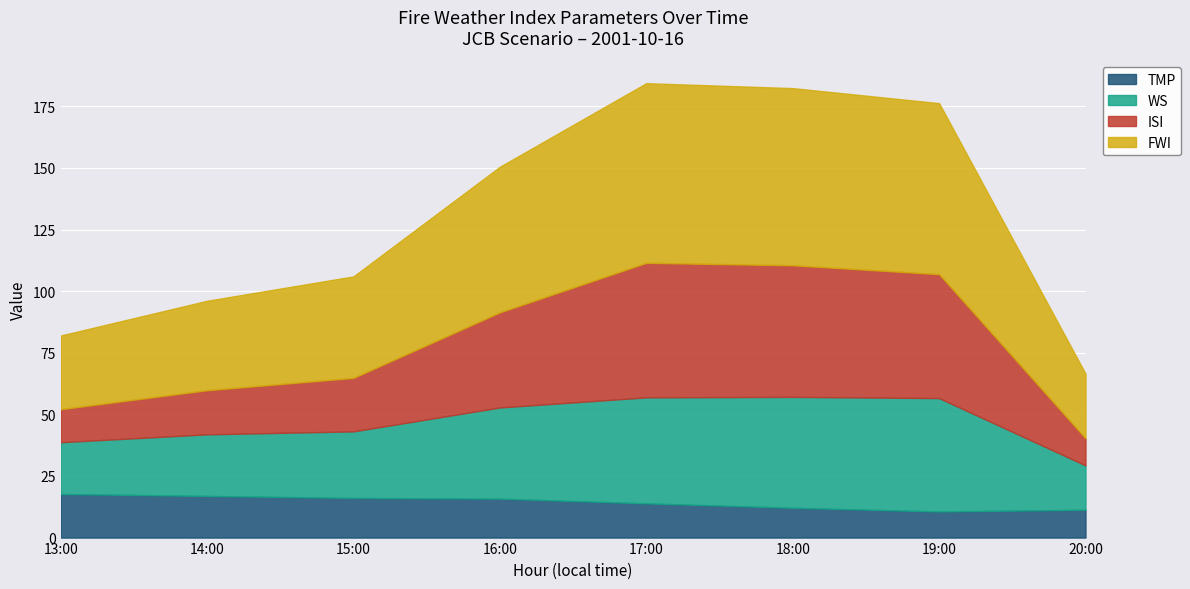

What is the lowest value of the TMP series?

10.6